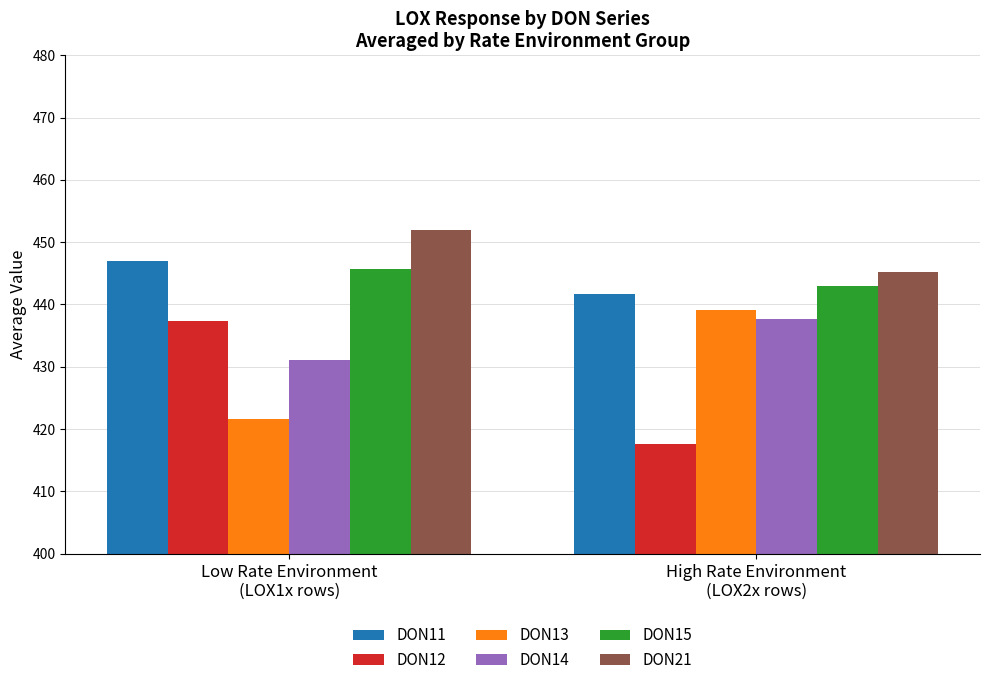

Which series has the largest total across all categories?

DON21